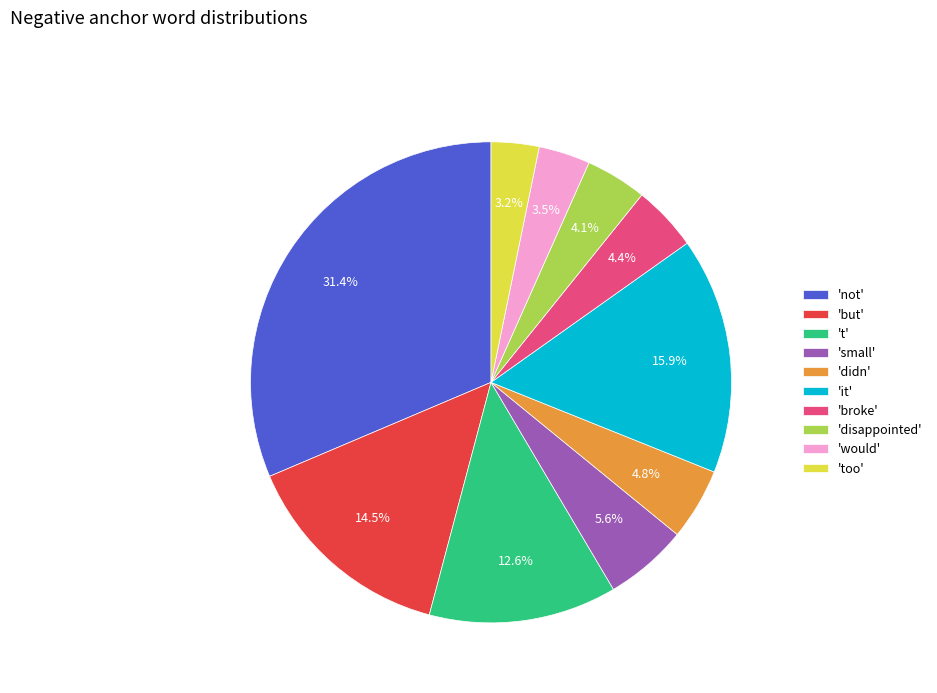

Is the sum of 'too' and 'broke' greater than half?

No